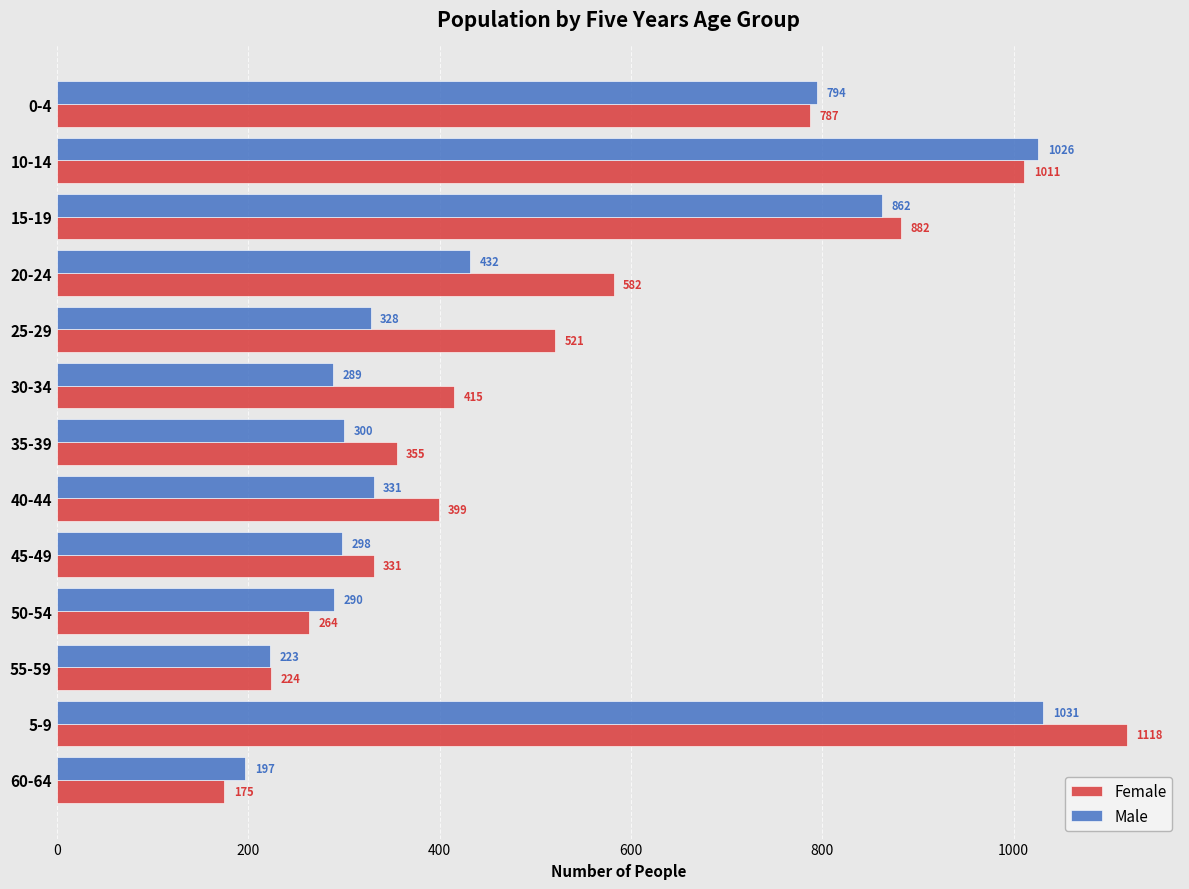

What is the sum of all Female values?

7064